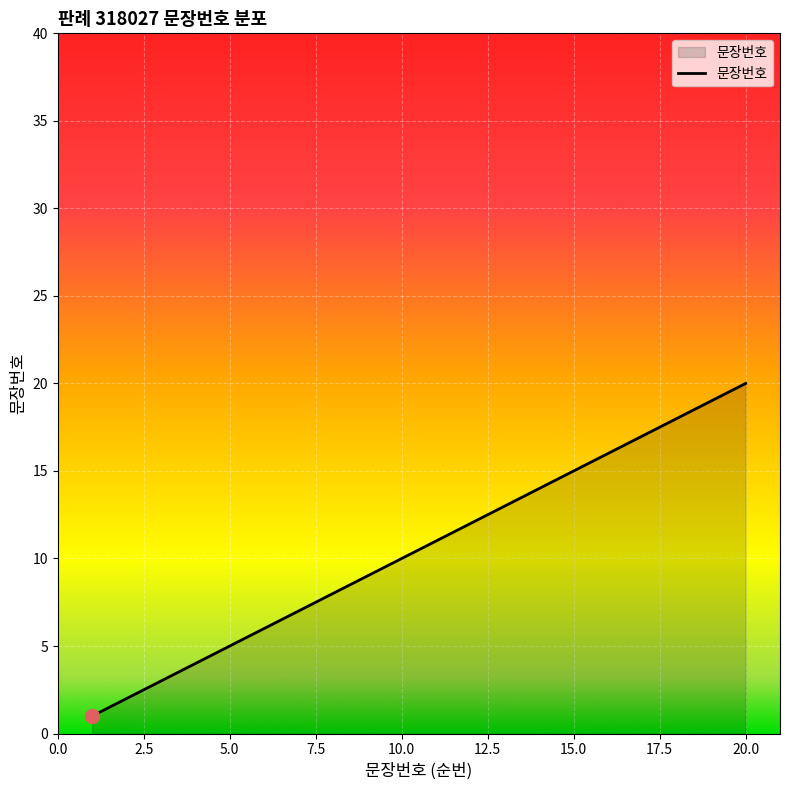

What is the difference between the second highest and minimum values?

18